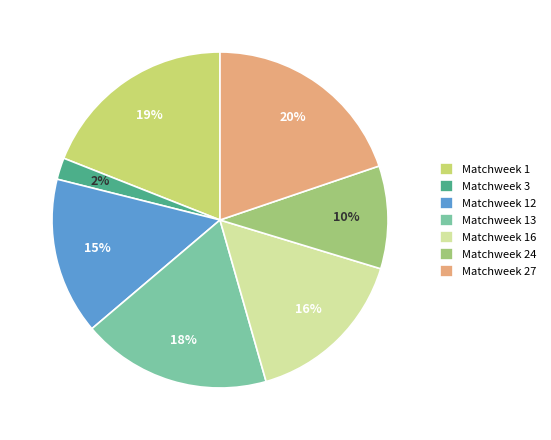

True or false: Matchweek 16 accounts for 16% of the total.

True